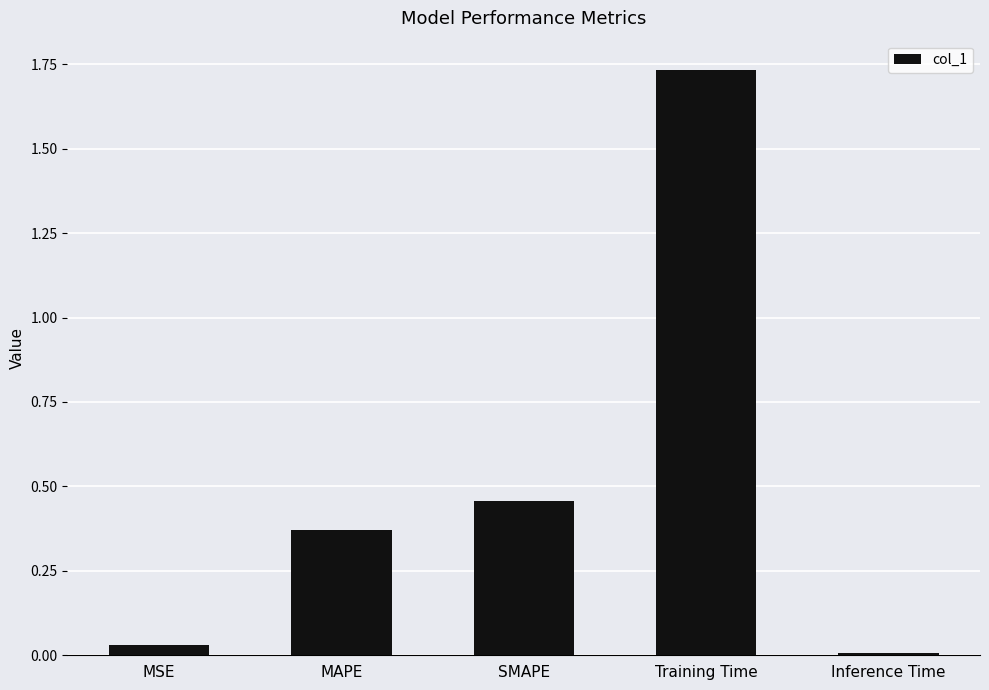

True or false: the data shows 0.1 at MAPE.

False